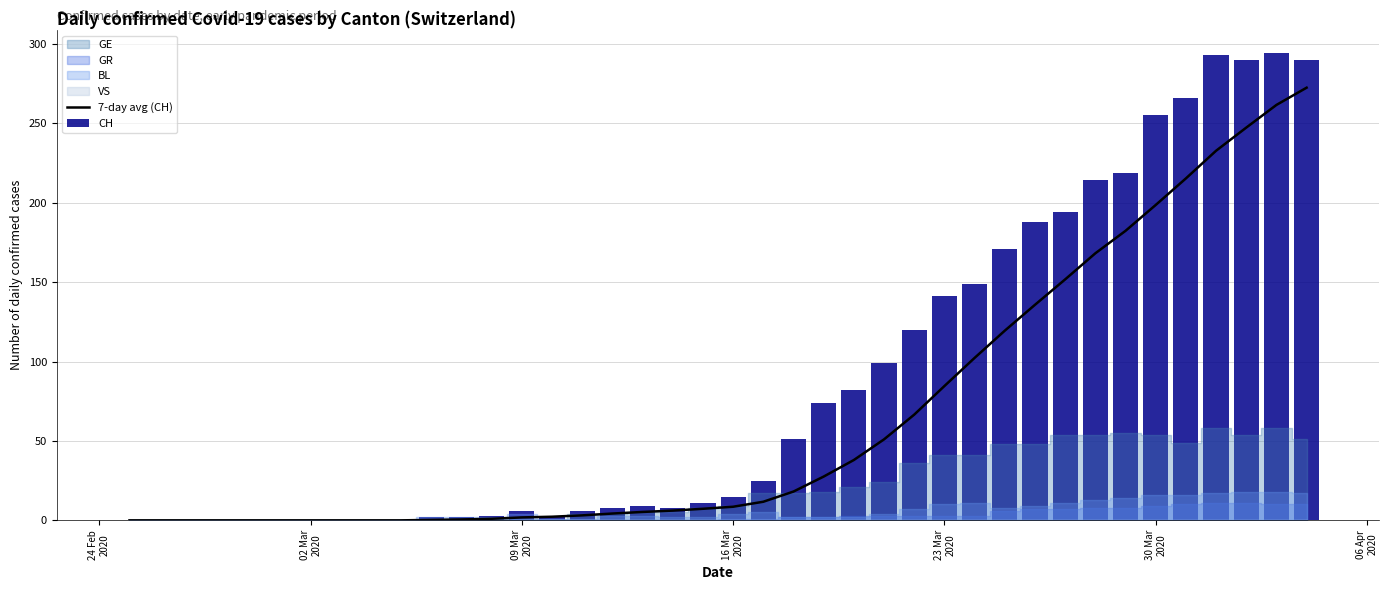

How many groups of bars are there?

40